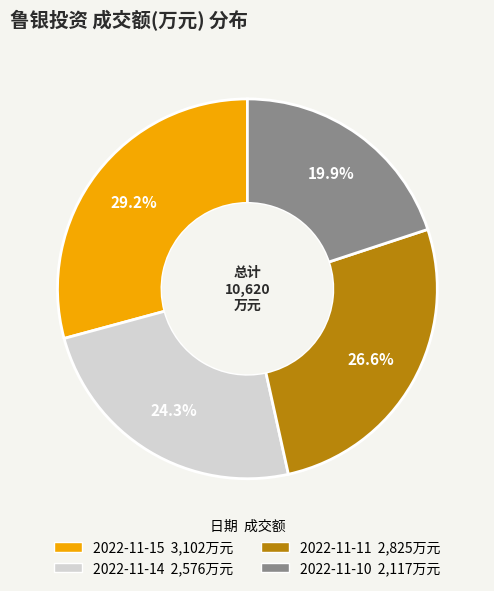

Combined, what portion of the pie is 2022-11-15 and 2022-11-10?

49.1%